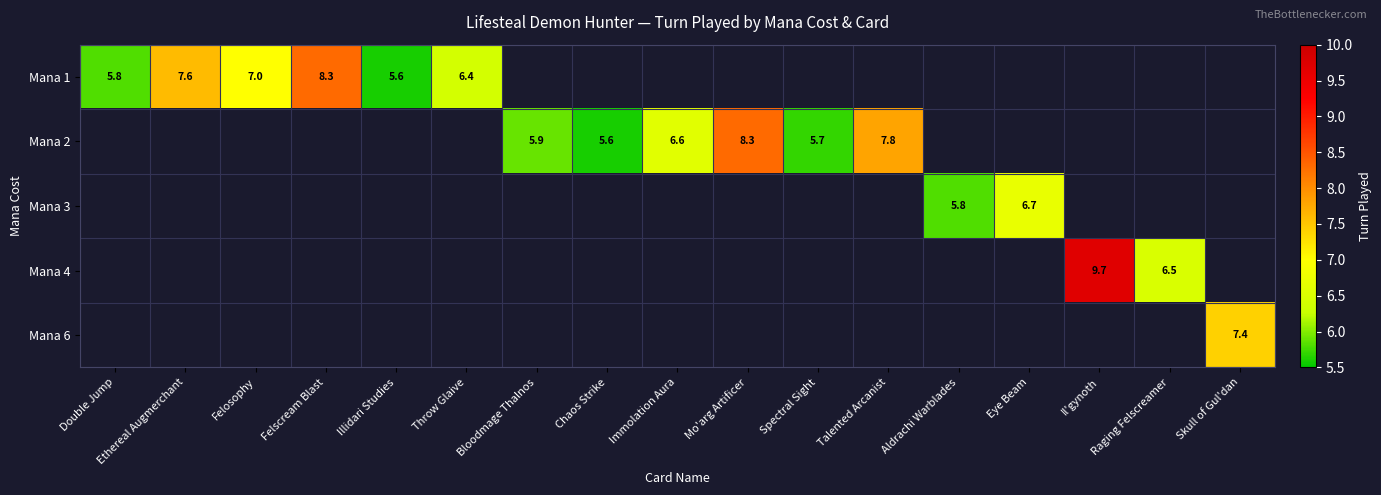

Is it true that Mana 4 equals 1.5 at Raging Felscreamer?

False